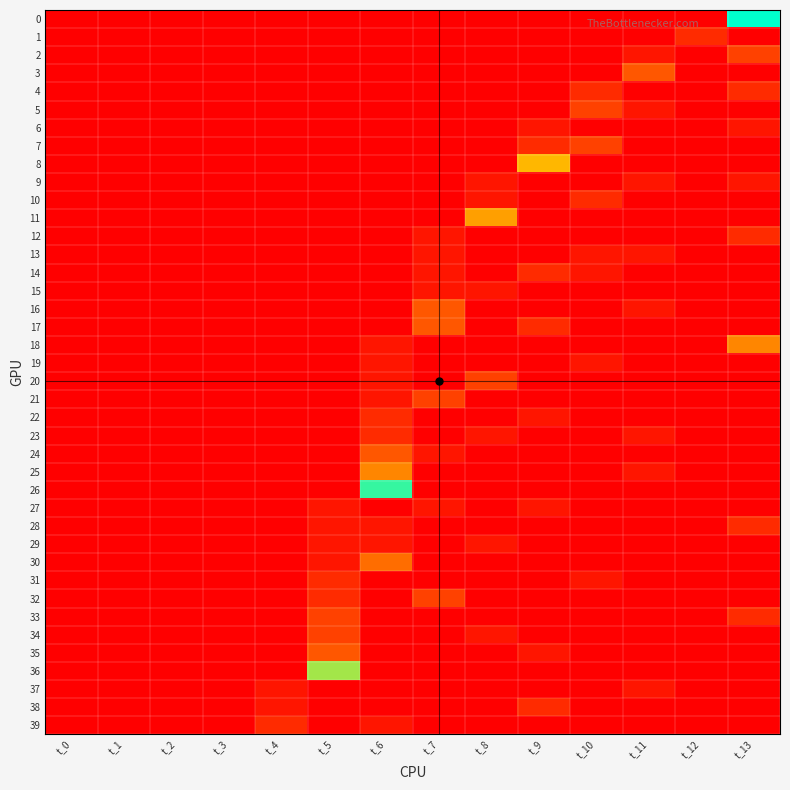

Reading left to right, transcribe all the data shown in this chart.

0: t_0=0	t_1=0	t_2=0	t_3=0	t_4=0	t_5=0	t_6=0	t_7=0	t_8=0	t_9=0	t_10=0	t_11=0	t_12=0	t_13=14
1: t_0=0	t_1=0	t_2=0	t_3=0	t_4=0	t_5=0	t_6=0	t_7=0	t_8=0	t_9=0	t_10=0	t_11=0	t_12=2	t_13=0
2: t_0=0	t_1=0	t_2=0	t_3=0	t_4=0	t_5=0	t_6=0	t_7=0	t_8=0	t_9=0	t_10=0	t_11=1	t_12=0	t_13=3
3: t_0=0	t_1=0	t_2=0	t_3=0	t_4=0	t_5=0	t_6=0	t_7=0	t_8=0	t_9=0	t_10=0	t_11=4	t_12=0	t_13=0
4: t_0=0	t_1=0	t_2=0	t_3=0	t_4=0	t_5=0	t_6=0	t_7=0	t_8=0	t_9=0	t_10=2	t_11=0	t_12=0	t_13=2
5: t_0=0	t_1=0	t_2=0	t_3=0	t_4=0	t_5=0	t_6=0	t_7=0	t_8=0	t_9=0	t_10=3	t_11=1	t_12=0	t_13=0
6: t_0=0	t_1=0	t_2=0	t_3=0	t_4=0	t_5=0	t_6=0	t_7=0	t_8=0	t_9=1	t_10=0	t_11=0	t_12=0	t_13=1
7: t_0=0	t_1=0	t_2=0	t_3=0	t_4=0	t_5=0	t_6=0	t_7=0	t_8=0	t_9=2	t_10=3	t_11=0	t_12=0	t_13=0
8: t_0=0	t_1=0	t_2=0	t_3=0	t_4=0	t_5=0	t_6=0	t_7=0	t_8=0	t_9=8	t_10=0	t_11=0	t_12=0	t_13=0
9: t_0=0	t_1=0	t_2=0	t_3=0	t_4=0	t_5=0	t_6=0	t_7=0	t_8=1	t_9=0	t_10=0	t_11=1	t_12=0	t_13=1
10: t_0=0	t_1=0	t_2=0	t_3=0	t_4=0	t_5=0	t_6=0	t_7=0	t_8=1	t_9=0	t_10=2	t_11=0	t_12=0	t_13=0
11: t_0=0	t_1=0	t_2=0	t_3=0	t_4=0	t_5=0	t_6=0	t_7=0	t_8=7	t_9=0	t_10=0	t_11=0	t_12=0	t_13=0
12: t_0=0	t_1=0	t_2=0	t_3=0	t_4=0	t_5=0	t_6=0	t_7=1	t_8=0	t_9=0	t_10=0	t_11=0	t_12=0	t_13=2
13: t_0=0	t_1=0	t_2=0	t_3=0	t_4=0	t_5=0	t_6=0	t_7=1	t_8=0	t_9=0	t_10=1	t_11=1	t_12=0	t_13=0
14: t_0=0	t_1=0	t_2=0	t_3=0	t_4=0	t_5=0	t_6=0	t_7=1	t_8=0	t_9=2	t_10=1	t_11=0	t_12=0	t_13=0
15: t_0=0	t_1=0	t_2=0	t_3=0	t_4=0	t_5=0	t_6=0	t_7=1	t_8=1	t_9=0	t_10=0	t_11=0	t_12=0	t_13=0
16: t_0=0	t_1=0	t_2=0	t_3=0	t_4=0	t_5=0	t_6=0	t_7=4	t_8=0	t_9=0	t_10=0	t_11=1	t_12=0	t_13=0
17: t_0=0	t_1=0	t_2=0	t_3=0	t_4=0	t_5=0	t_6=0	t_7=4	t_8=0	t_9=2	t_10=0	t_11=0	t_12=0	t_13=0
18: t_0=0	t_1=0	t_2=0	t_3=0	t_4=0	t_5=0	t_6=1	t_7=0	t_8=0	t_9=0	t_10=0	t_11=0	t_12=0	t_13=6
19: t_0=0	t_1=0	t_2=0	t_3=0	t_4=0	t_5=0	t_6=1	t_7=0	t_8=0	t_9=0	t_10=1	t_11=0	t_12=0	t_13=0
20: t_0=0	t_1=0	t_2=0	t_3=0	t_4=0	t_5=0	t_6=1	t_7=0	t_8=3	t_9=0	t_10=0	t_11=0	t_12=0	t_13=0
21: t_0=0	t_1=0	t_2=0	t_3=0	t_4=0	t_5=0	t_6=1	t_7=3	t_8=0	t_9=0	t_10=0	t_11=0	t_12=0	t_13=0
22: t_0=0	t_1=0	t_2=0	t_3=0	t_4=0	t_5=0	t_6=2	t_7=0	t_8=0	t_9=1	t_10=0	t_11=0	t_12=0	t_13=0
23: t_0=0	t_1=0	t_2=0	t_3=0	t_4=0	t_5=0	t_6=2	t_7=0	t_8=1	t_9=0	t_10=0	t_11=1	t_12=0	t_13=0
24: t_0=0	t_1=0	t_2=0	t_3=0	t_4=0	t_5=0	t_6=4	t_7=1	t_8=0	t_9=0	t_10=0	t_11=0	t_12=0	t_13=0
25: t_0=0	t_1=0	t_2=0	t_3=0	t_4=0	t_5=0	t_6=6	t_7=0	t_8=0	t_9=0	t_10=0	t_11=1	t_12=0	t_13=0
26: t_0=0	t_1=0	t_2=0	t_3=0	t_4=0	t_5=0	t_6=13	t_7=0	t_8=0	t_9=0	t_10=0	t_11=0	t_12=0	t_13=0
27: t_0=0	t_1=0	t_2=0	t_3=0	t_4=0	t_5=1	t_6=0	t_7=1	t_8=0	t_9=1	t_10=0	t_11=0	t_12=0	t_13=0
28: t_0=0	t_1=0	t_2=0	t_3=0	t_4=0	t_5=1	t_6=1	t_7=0	t_8=0	t_9=0	t_10=0	t_11=0	t_12=0	t_13=2
29: t_0=0	t_1=0	t_2=0	t_3=0	t_4=0	t_5=1	t_6=1	t_7=0	t_8=1	t_9=0	t_10=0	t_11=0	t_12=0	t_13=0
30: t_0=0	t_1=0	t_2=0	t_3=0	t_4=0	t_5=1	t_6=5	t_7=0	t_8=0	t_9=0	t_10=0	t_11=0	t_12=0	t_13=0
31: t_0=0	t_1=0	t_2=0	t_3=0	t_4=0	t_5=2	t_6=0	t_7=0	t_8=0	t_9=0	t_10=1	t_11=0	t_12=0	t_13=0
32: t_0=0	t_1=0	t_2=0	t_3=0	t_4=0	t_5=2	t_6=0	t_7=3	t_8=0	t_9=0	t_10=0	t_11=0	t_12=0	t_13=0
33: t_0=0	t_1=0	t_2=0	t_3=0	t_4=0	t_5=3	t_6=0	t_7=0	t_8=0	t_9=0	t_10=0	t_11=0	t_12=0	t_13=2
34: t_0=0	t_1=0	t_2=0	t_3=0	t_4=0	t_5=3	t_6=0	t_7=0	t_8=1	t_9=0	t_10=0	t_11=0	t_12=0	t_13=0
35: t_0=0	t_1=0	t_2=0	t_3=0	t_4=0	t_5=4	t_6=0	t_7=0	t_8=0	t_9=1	t_10=0	t_11=0	t_12=0	t_13=0
36: t_0=0	t_1=0	t_2=0	t_3=0	t_4=0	t_5=11	t_6=0	t_7=0	t_8=0	t_9=0	t_10=0	t_11=0	t_12=0	t_13=0
37: t_0=0	t_1=0	t_2=0	t_3=0	t_4=1	t_5=0	t_6=0	t_7=0	t_8=0	t_9=0	t_10=0	t_11=1	t_12=0	t_13=0
38: t_0=0	t_1=0	t_2=0	t_3=0	t_4=1	t_5=0	t_6=0	t_7=0	t_8=0	t_9=2	t_10=0	t_11=0	t_12=0	t_13=0
39: t_0=0	t_1=0	t_2=0	t_3=0	t_4=2	t_5=0	t_6=1	t_7=0	t_8=0	t_9=0	t_10=0	t_11=0	t_12=0	t_13=0